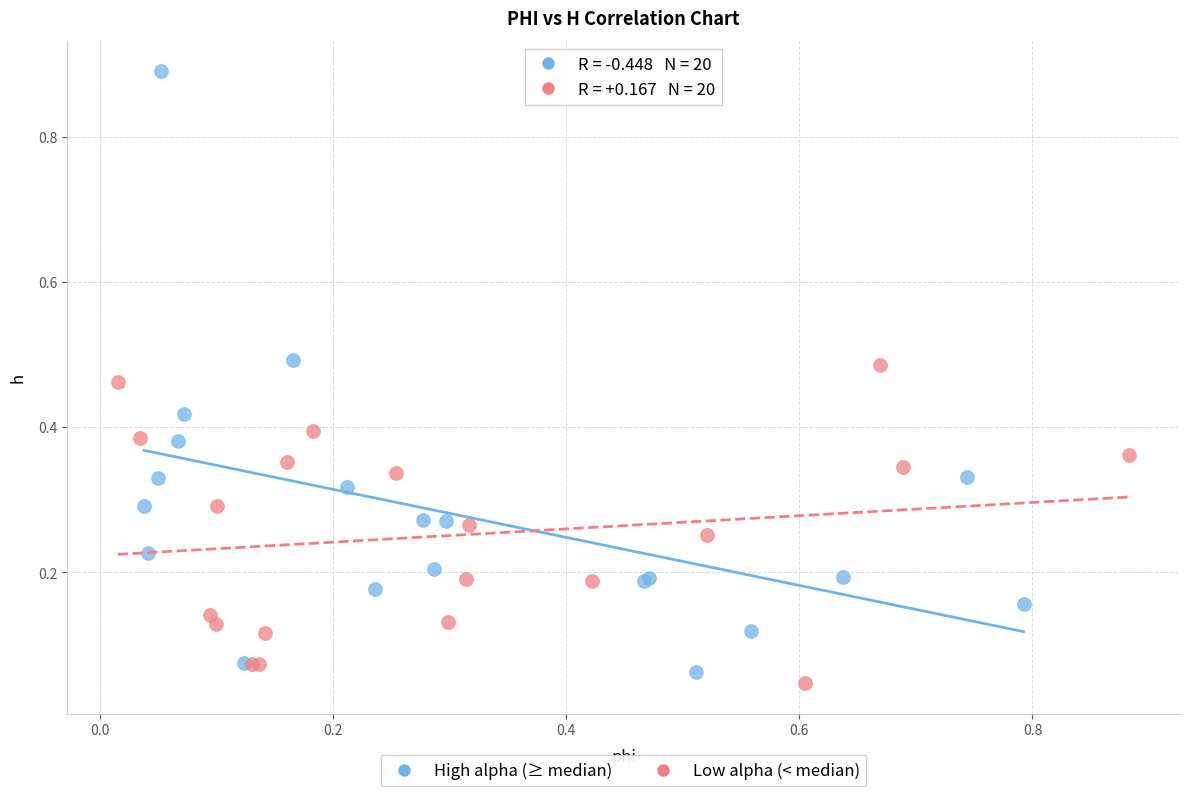

Which series has the widest spread of Y values?

High alpha (≥ median)